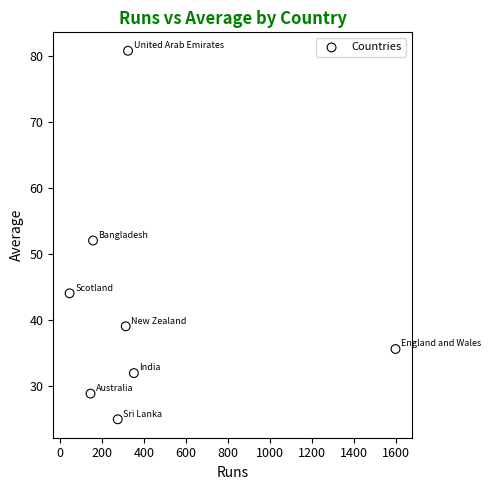

What is the average Y value?

42.1